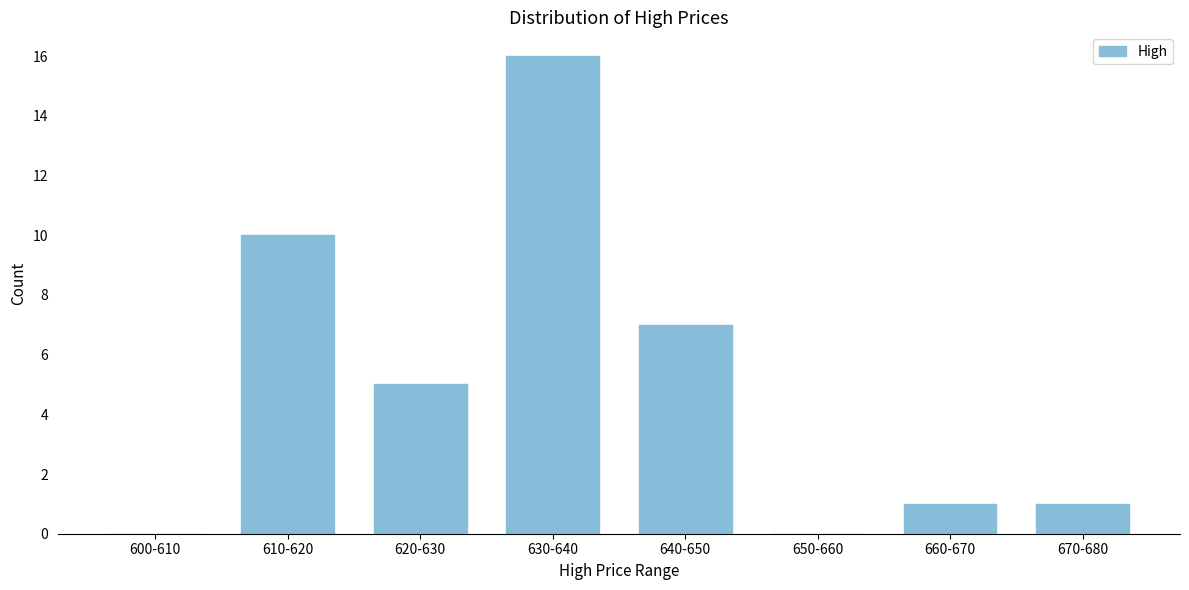

Reading left to right, extract all data points from this chart.

600-610=0	610-620=10	620-630=5	630-640=16	640-650=7	650-660=0	660-670=1	670-680=1